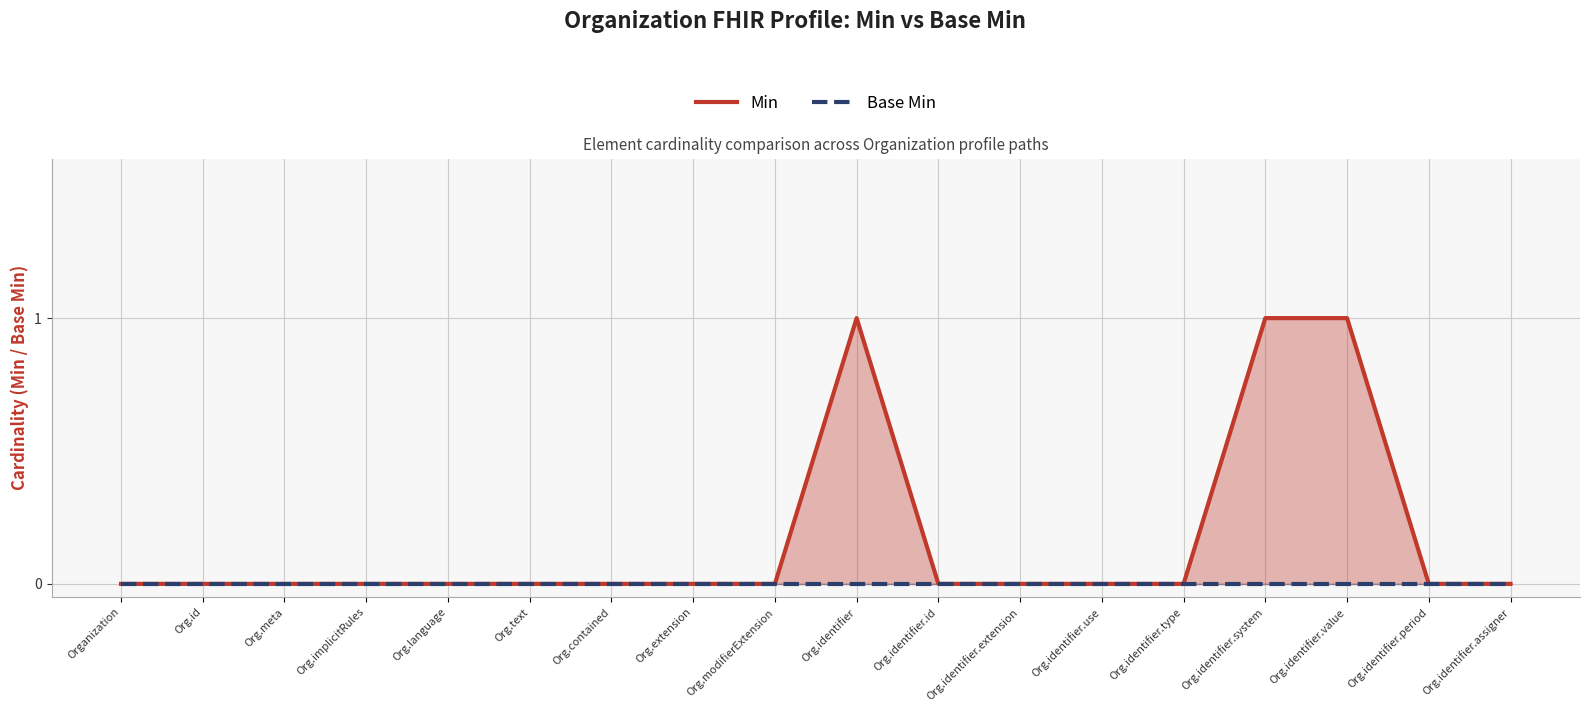

Does the chart display data point markers on the line(s)?

No